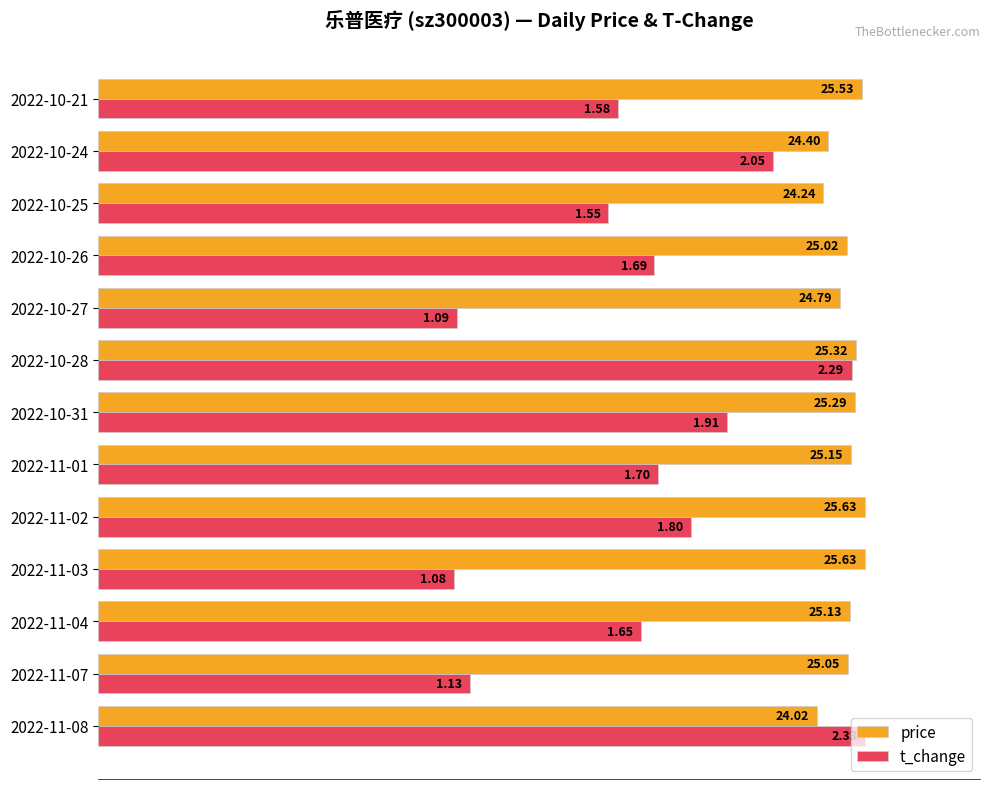

What are all the series names shown in the legend?

price, t_change